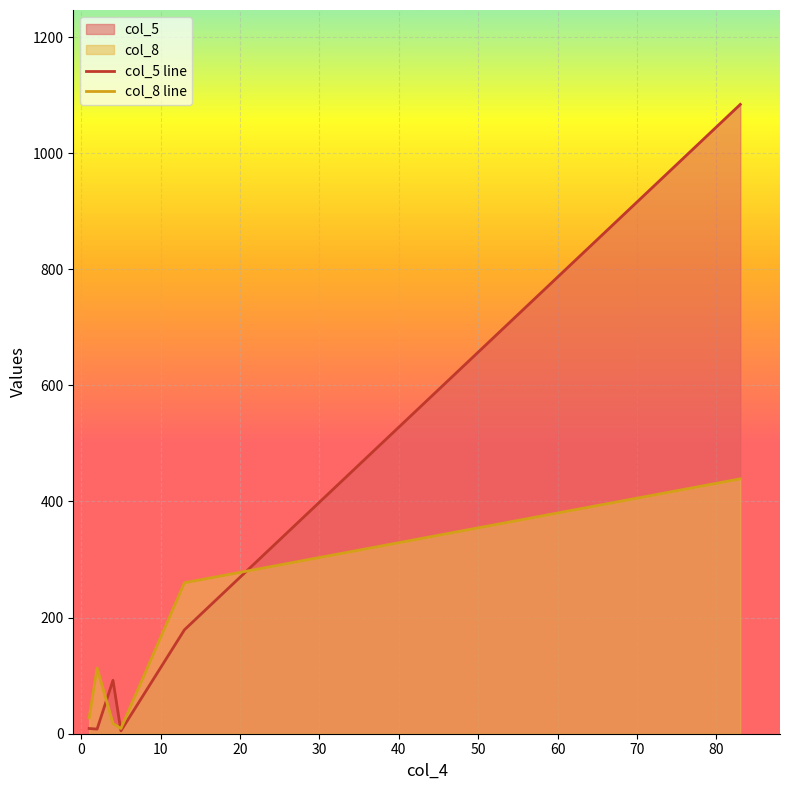

True or false: col_5 line has more than 1 interior local peaks.

False